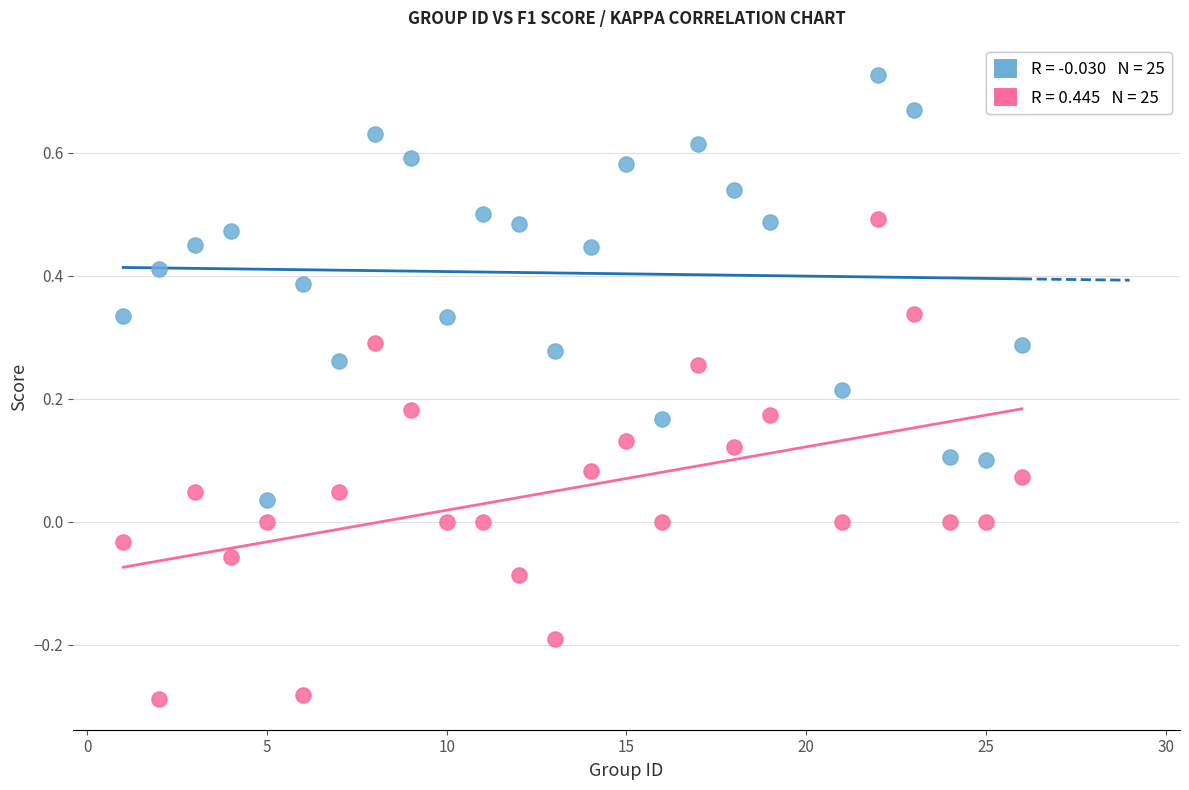

Across all data points, what is the range of Y values (max minus min)?

1.0